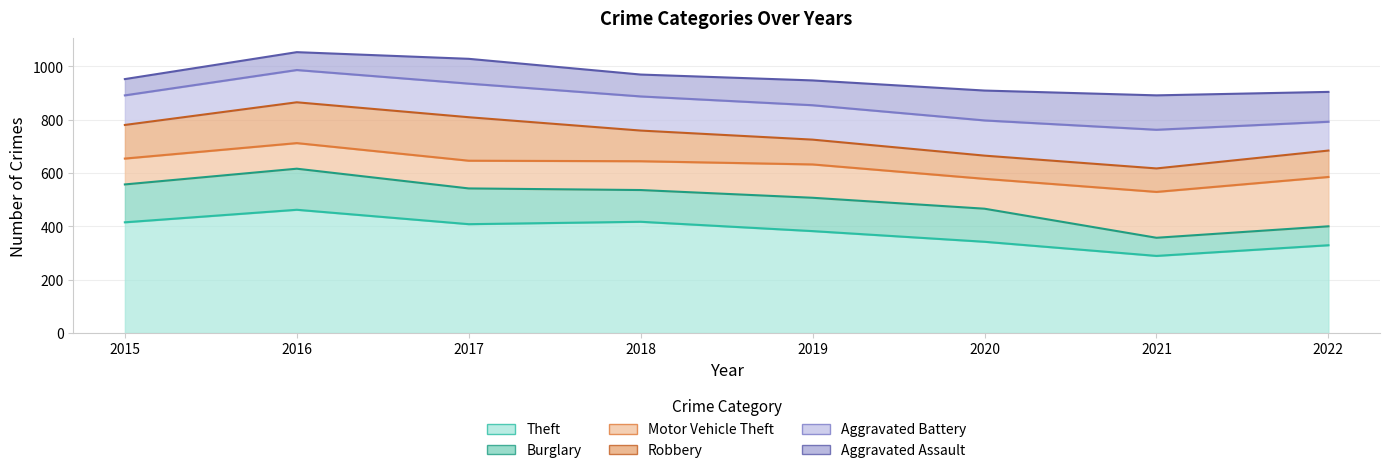

What is the value of the Aggravated Assault point at the 6th from the left?

112